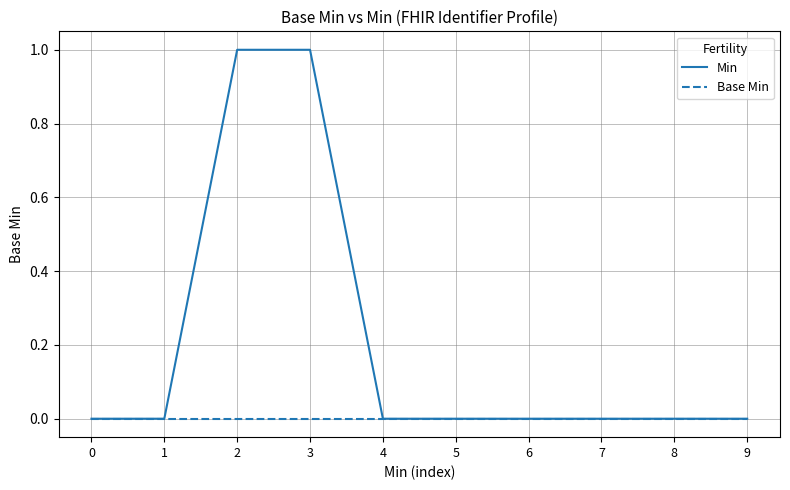

At 2, list the series in order from smallest to largest.

Base Min, Min